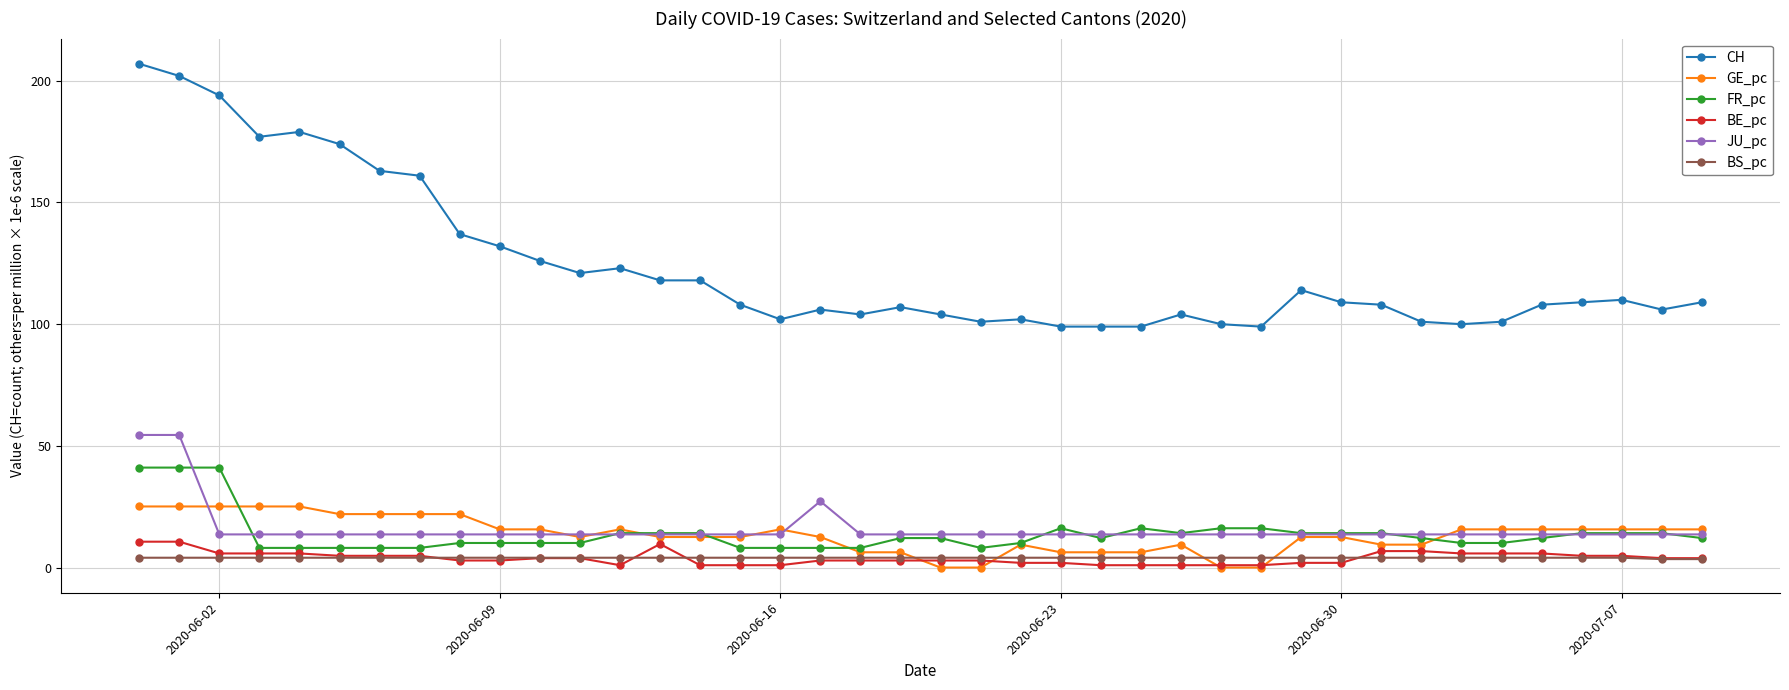

True or false: GE_pc has more than 0 interior local peaks.

True